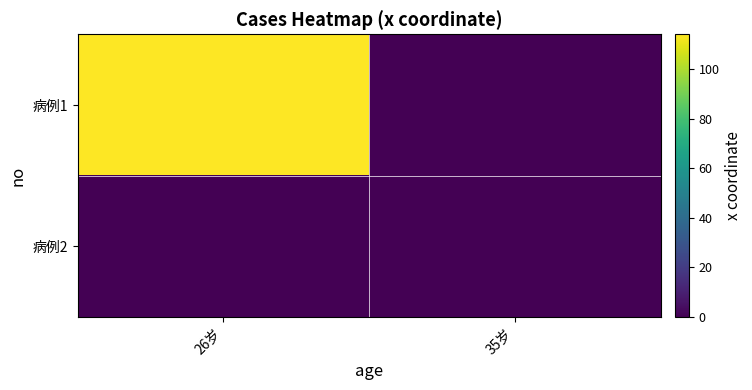

Which series changed the most between 26岁 and 35岁?

病例1